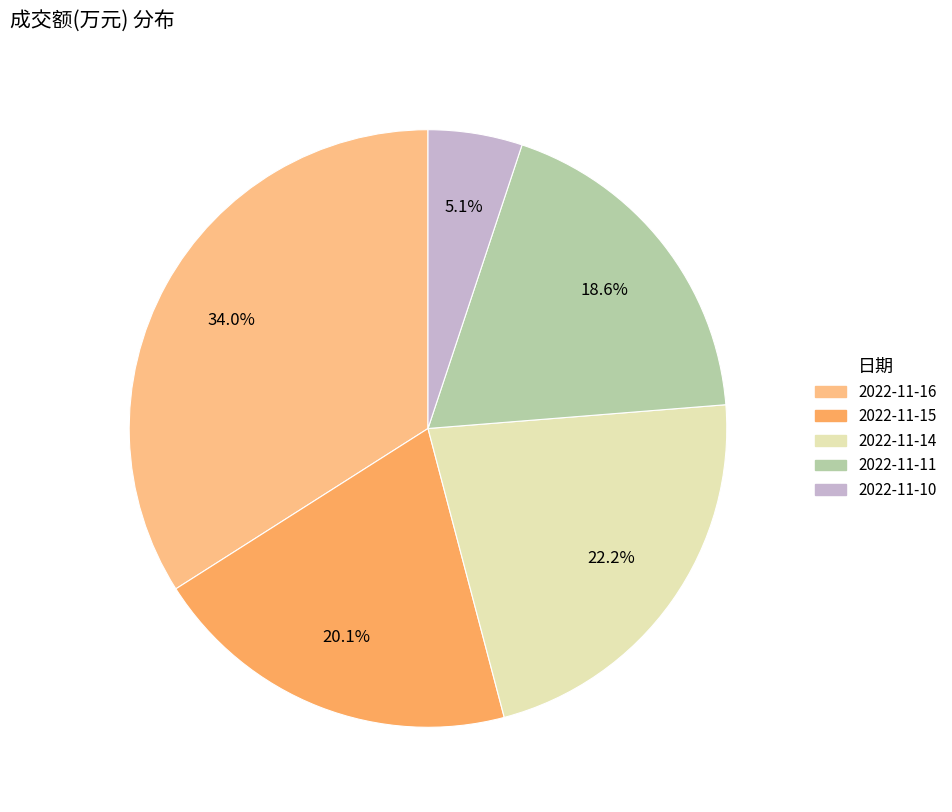

Which slice is the largest?

2022-11-16